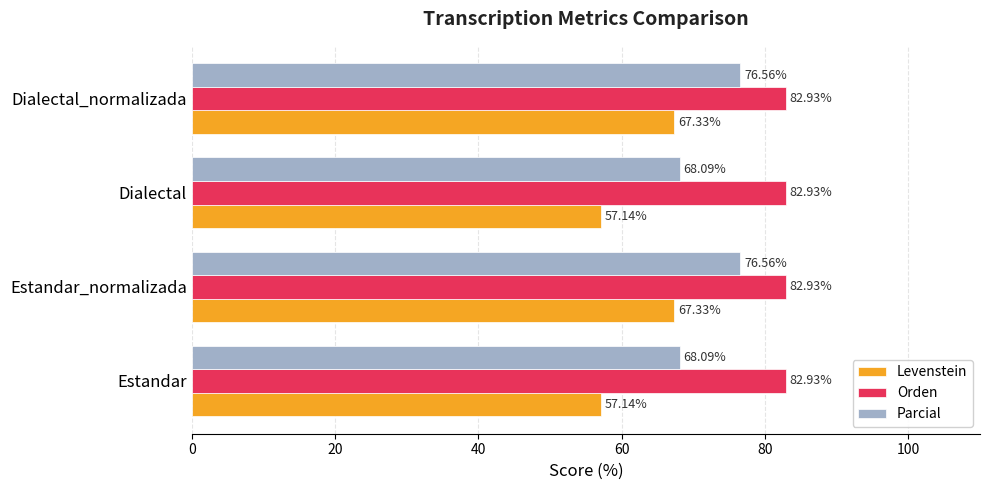

Is the value of Levenstein at Dialectal greater than the value of Parcial at Dialectal?

No